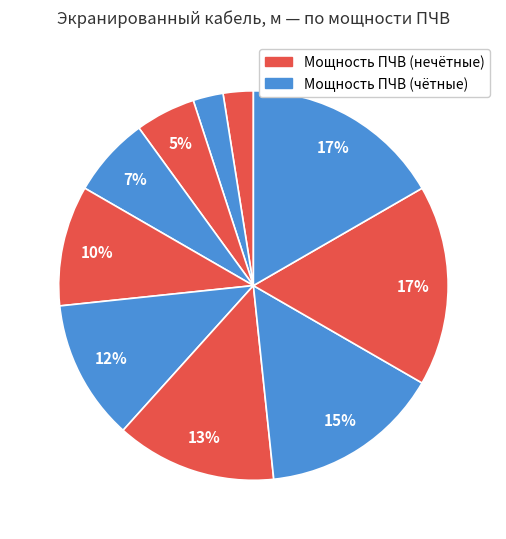

How many slices are in this pie chart?

10